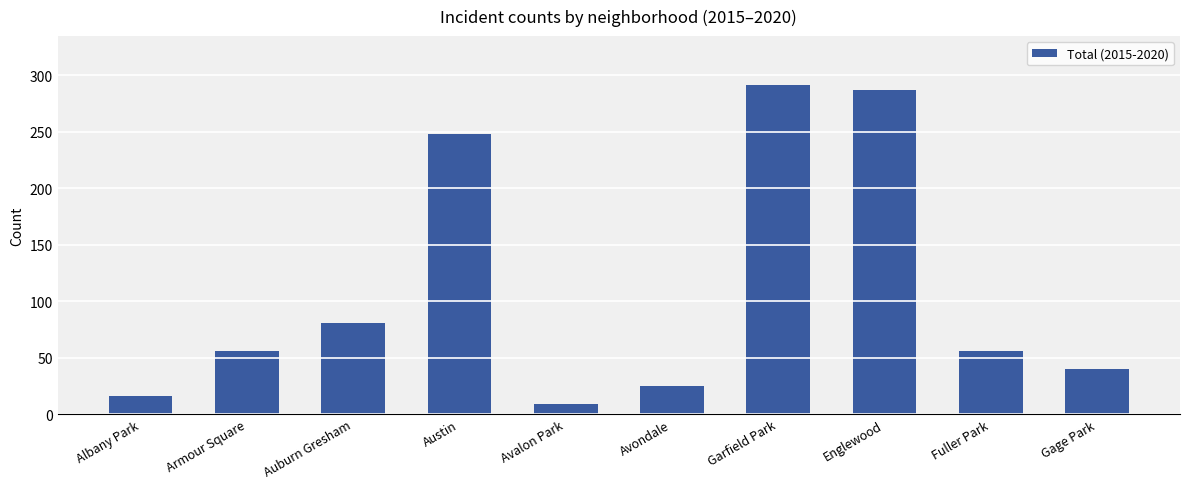

What is the label of the 10th bar from the right?

Albany Park